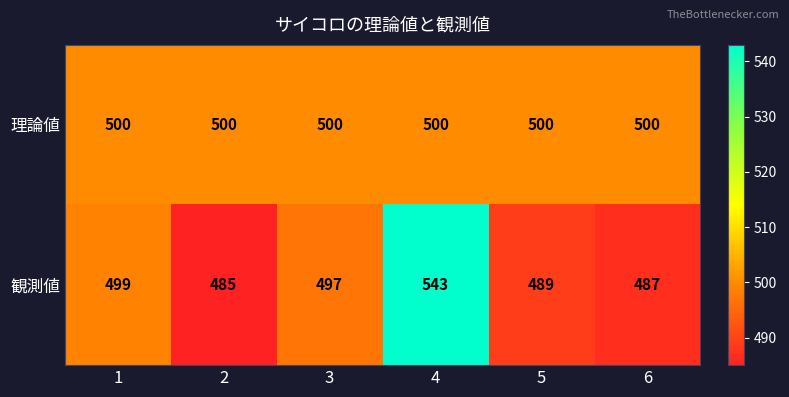

Reading left to right, what are all the values shown in this chart?

理論値: 500	500	500	500	500	500
観測値: 499	485	497	543	489	487